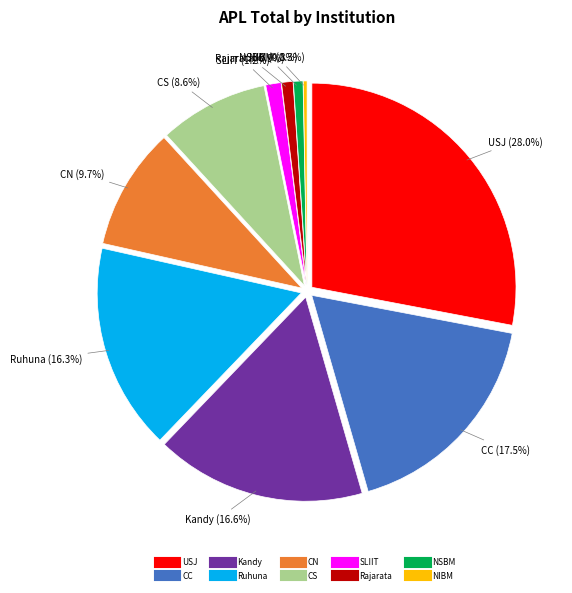

What is the change in value from CN to SLIIT?

-56